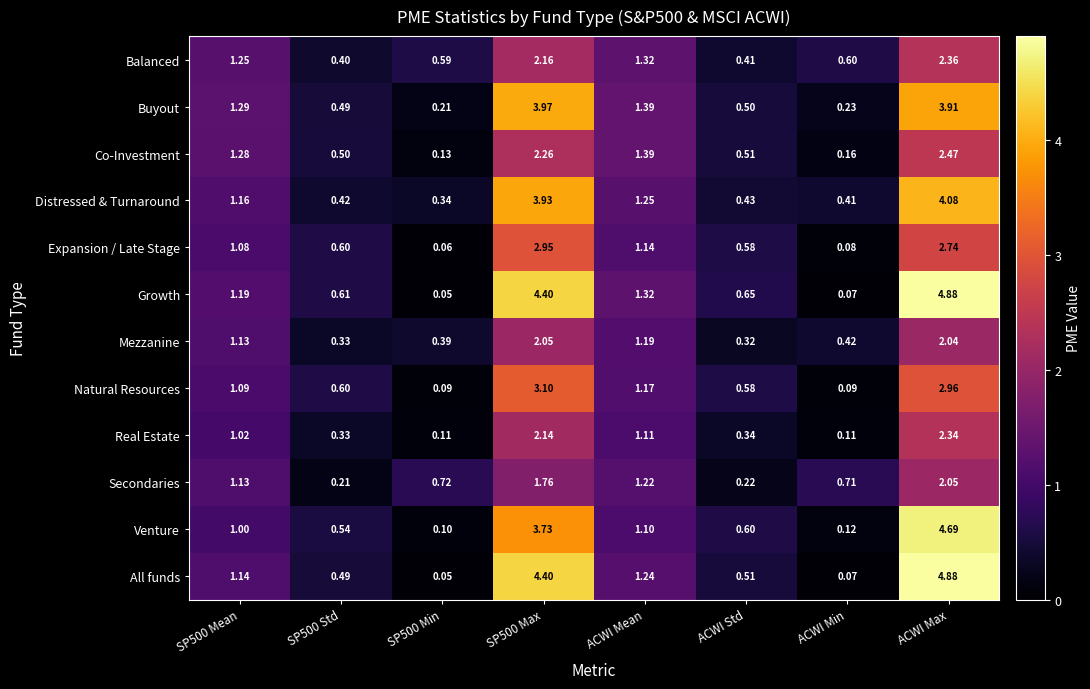

Which label corresponds to the largest value in the chart?

ACWI Max